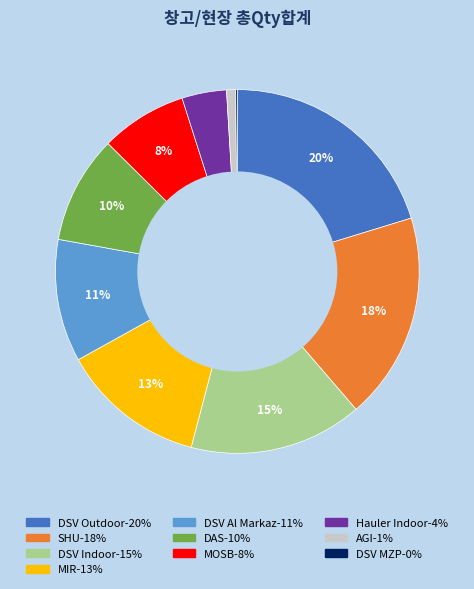

Combined, do MIR and MOSB account for over 50%?

No